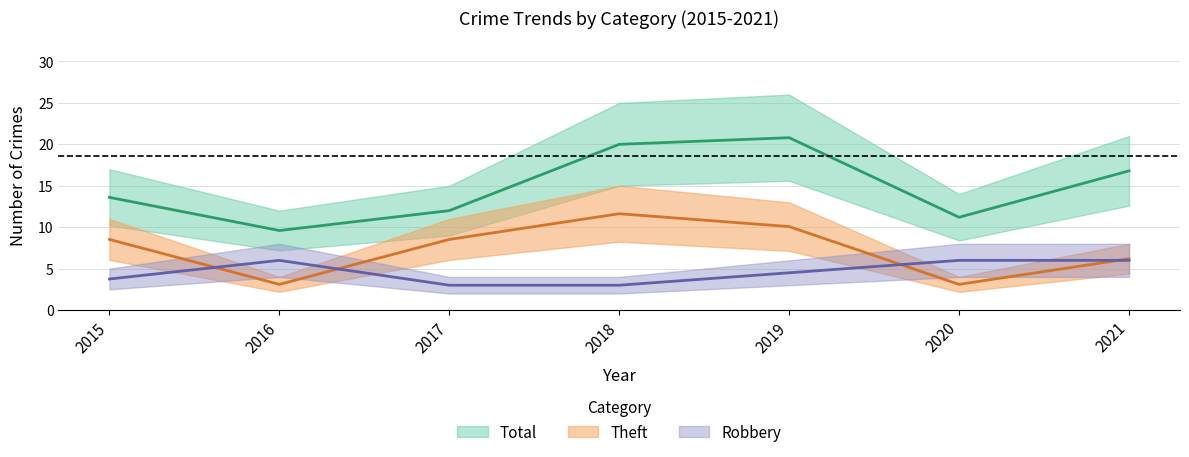

At which category is the sum across all series the highest?

2019